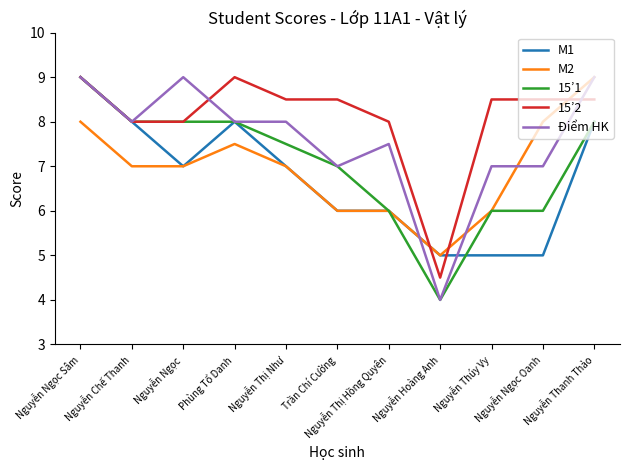

Between Nguyễn Thị Như and Nguyễn Thị Hồng Quyên, which series saw the biggest shift?

15’1